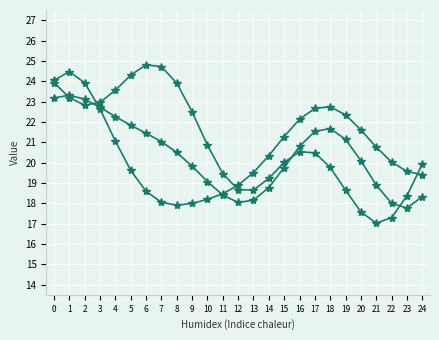

At which category does the chart reach its minimum across all series?

21